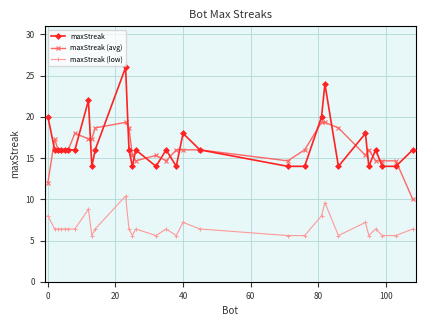

True or false: maxStreak (low) and maxStreak (avg) cross at least once.

False